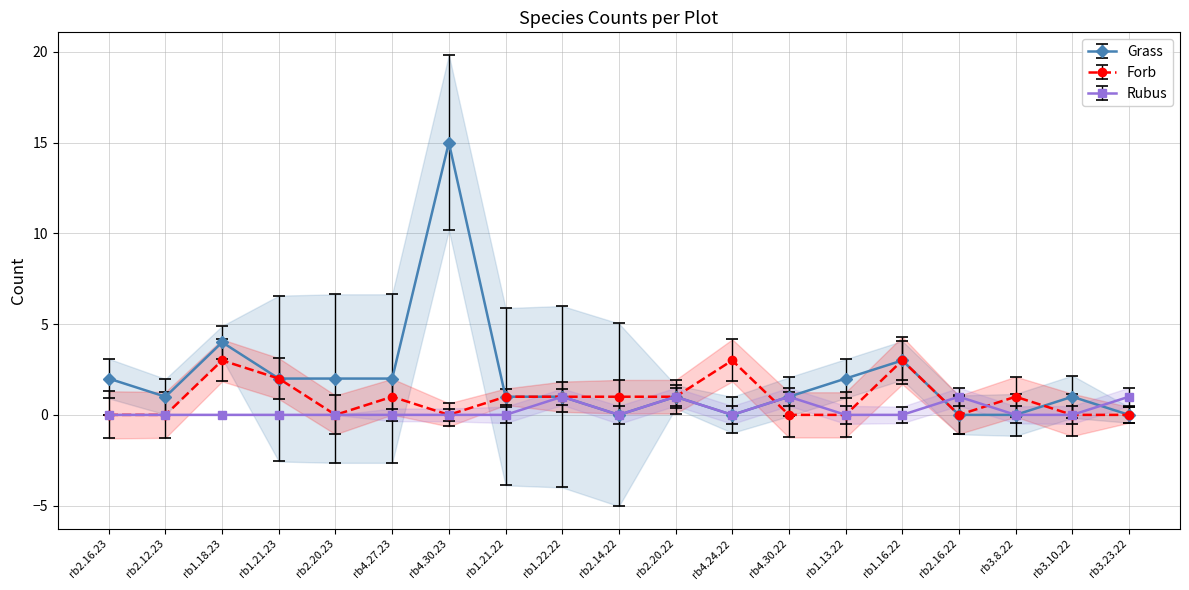

How many interior local valleys does the Forb series have?

3